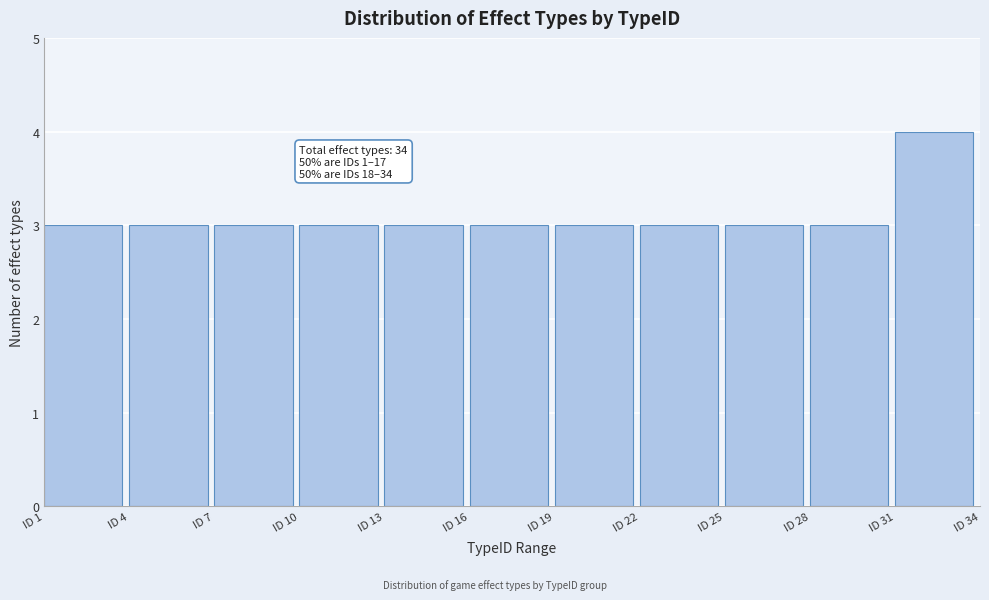

Over which range of the x-axis is the bar tallest?

31 to 34